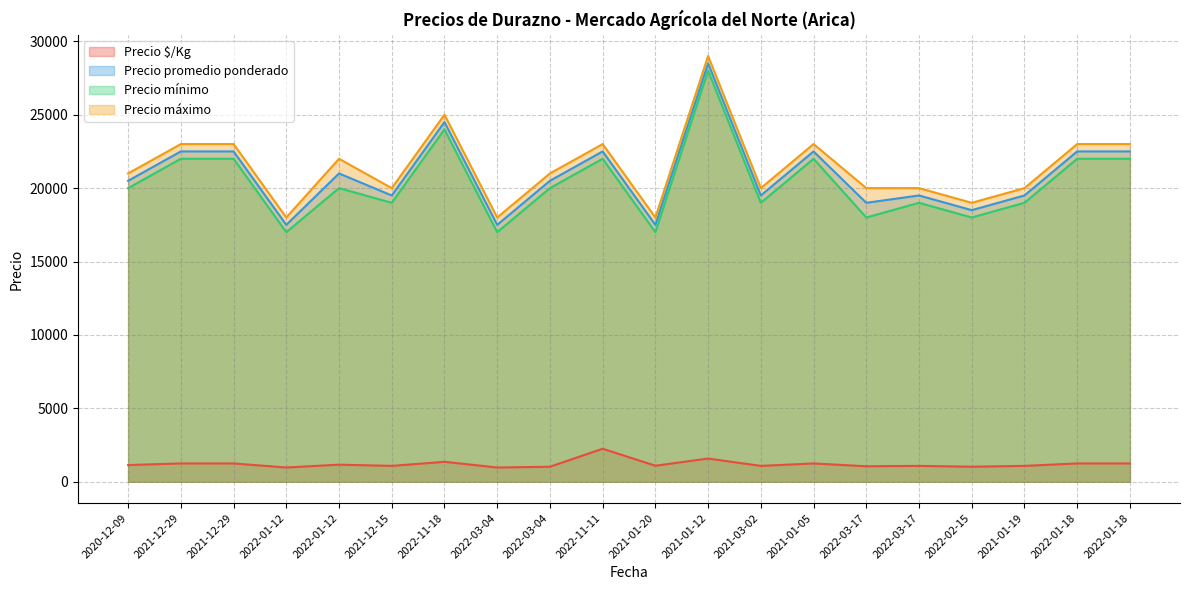

Does the chart have visible grid lines?

Yes